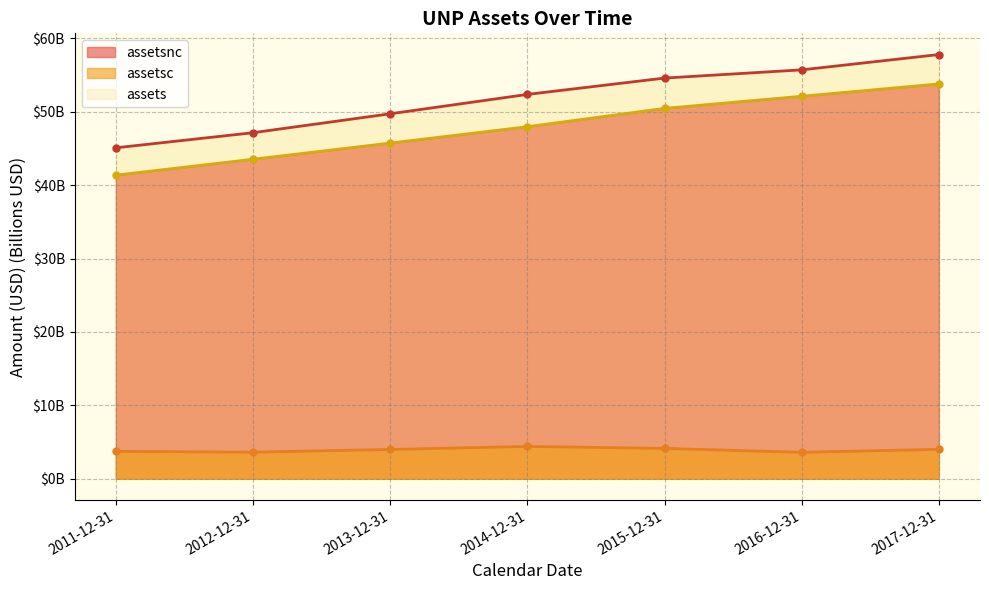

Does the chart have visible grid lines?

Yes